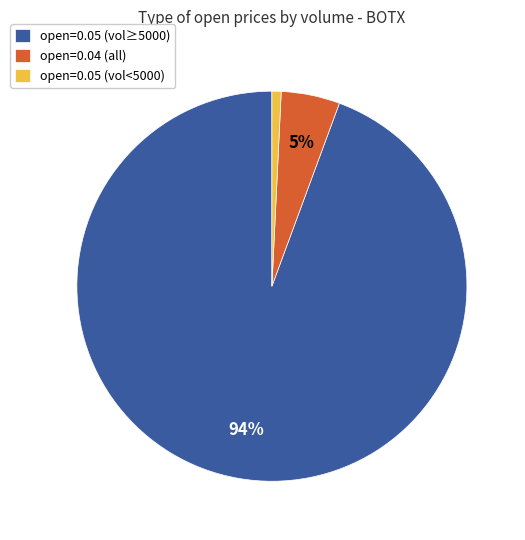

Combined, do open=0.05 (vol<5000) and open=0.04 (all) account for over 50%?

No